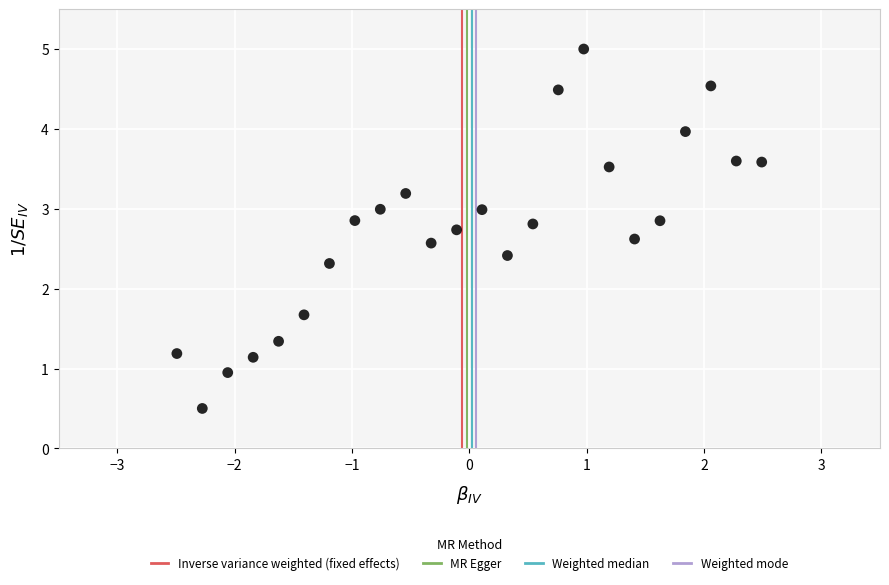

What is the range of X values (max minus min)?

5.0